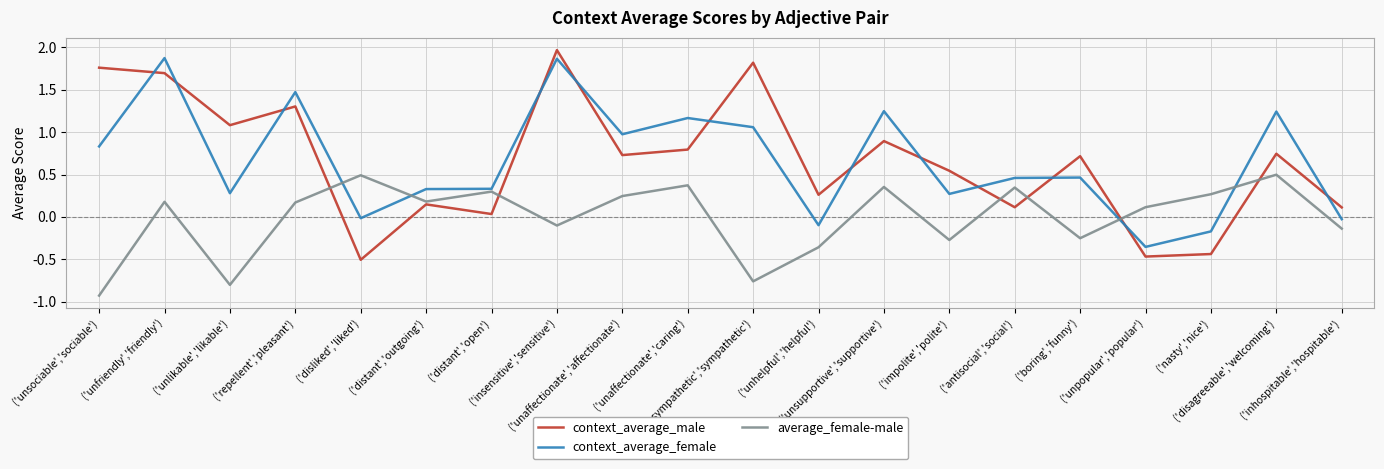

How many negative values does the average_female-male series have?

8